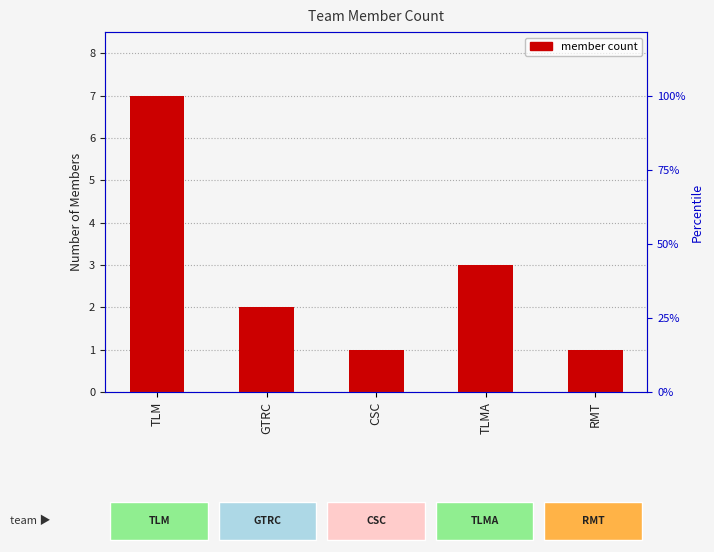

Rank the categories by value from lowest to highest.

CSC, RMT, GTRC, TLMA, TLM